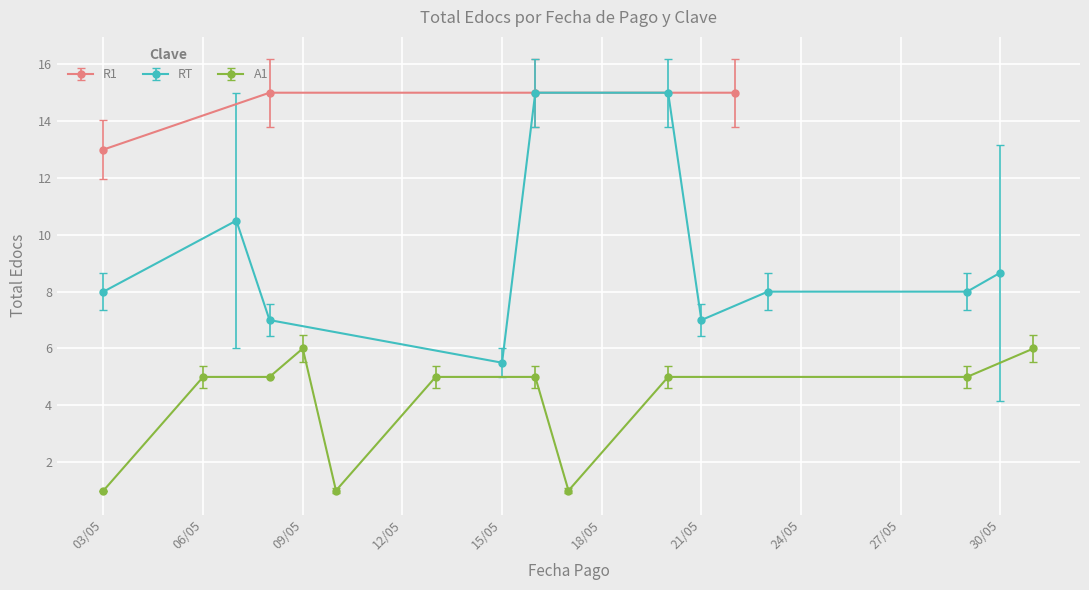

True or false: R1 has more than 1 points higher than both neighbors.

False